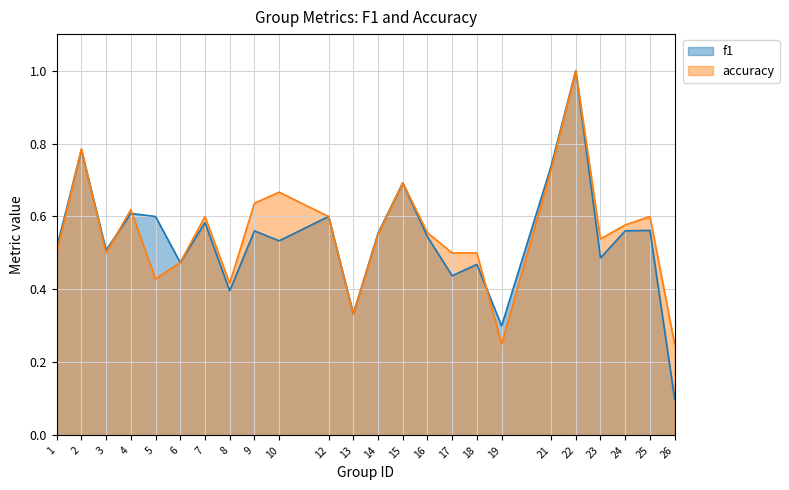

Where is the first local minimum for f1?

3